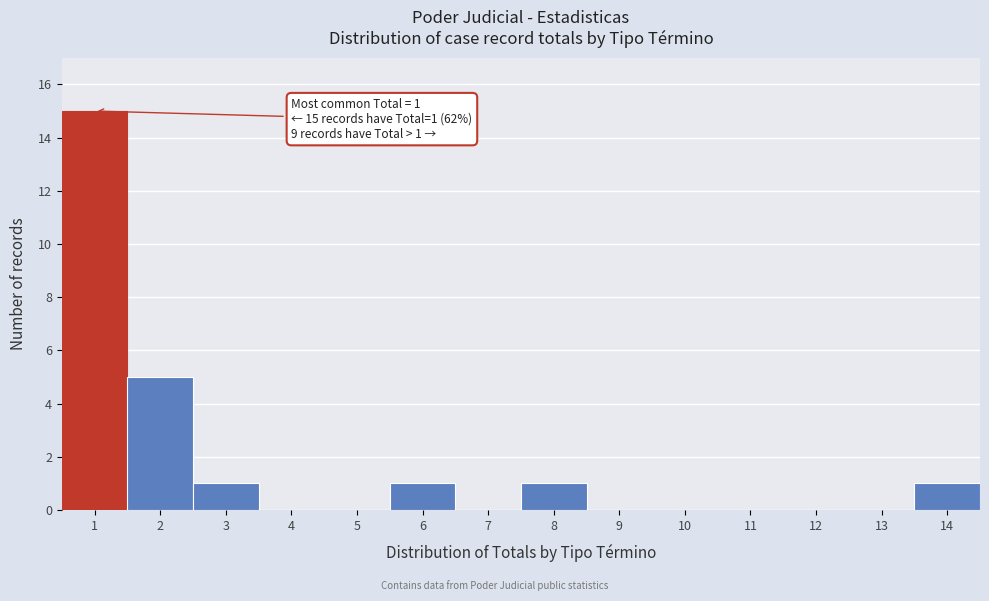

Over which range of the x-axis is the bar tallest?

0.5 to 1.5